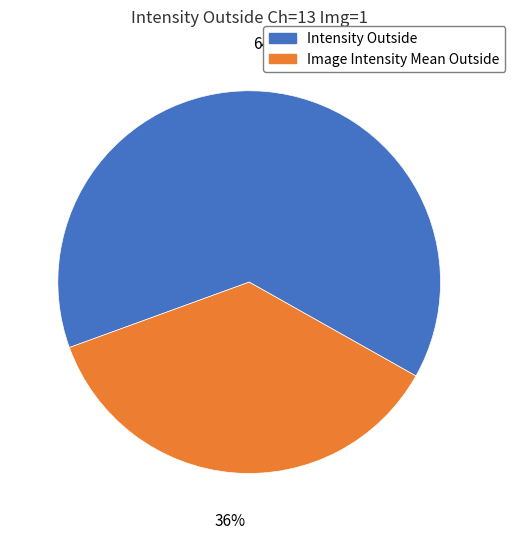

To the nearest percent, what is the average slice percentage?

50%